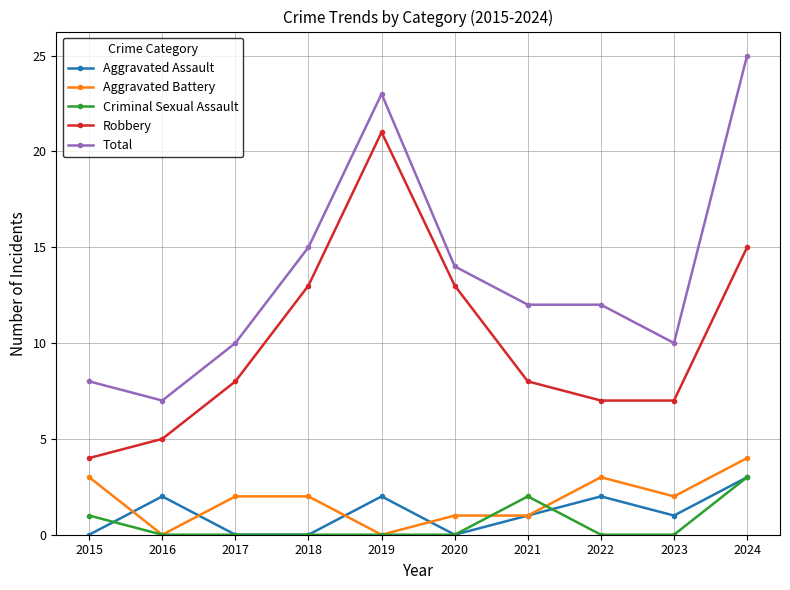

How many data points does each series have?

10